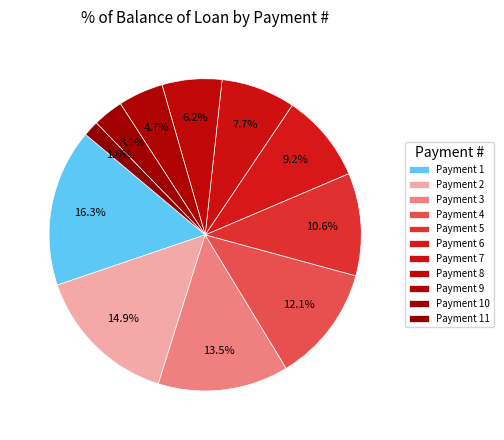

To the nearest percent, what is the average slice percentage?

9%